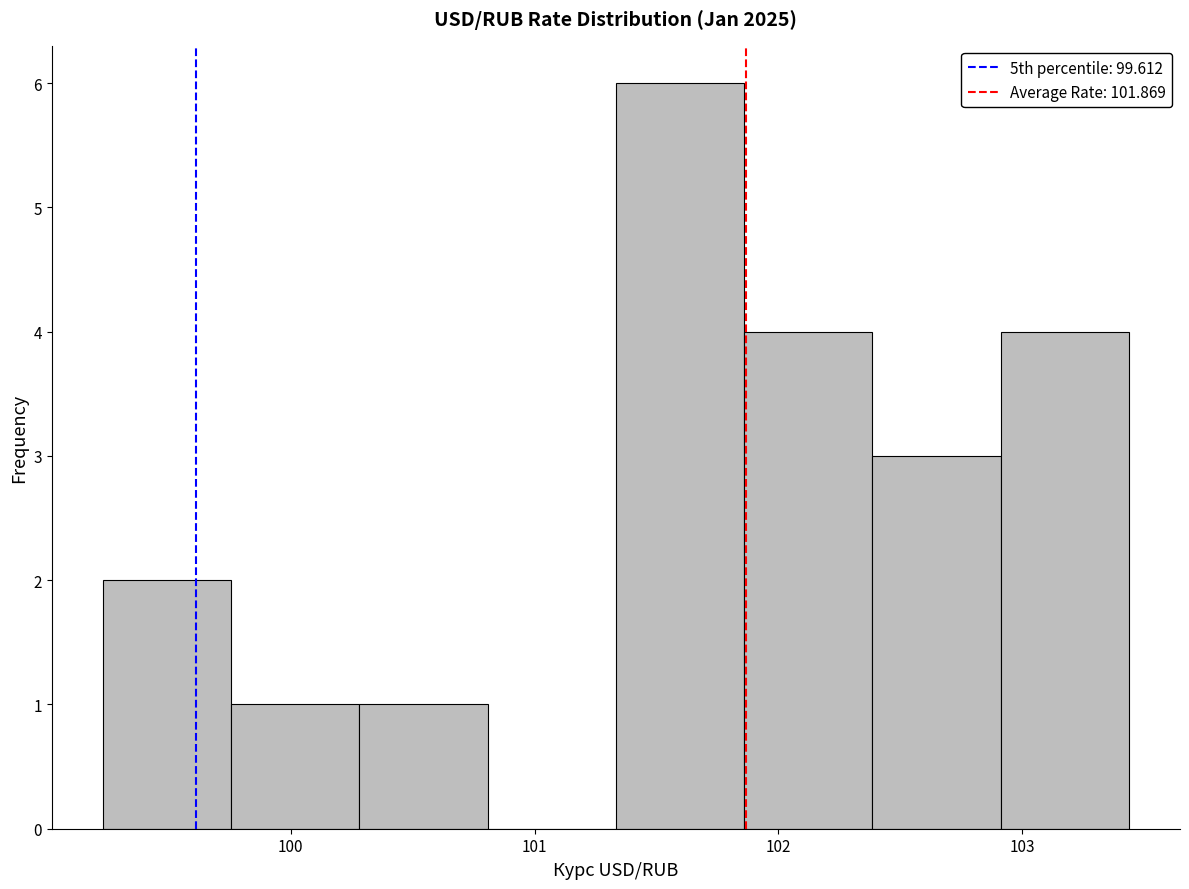

Reading left to right, list every bar in this chart as the range it spans on the x-axis followed by its height. Neither the bar edges nor the heights are printed on the chart, so give them approximately, as read against the axes.

99.2 to 99.8: 2
99.8 to 100.3: 1
100.3 to 100.8: 1
100.8 to 101.3: 0
101.3 to 101.9: 6
101.9 to 102.4: 4
102.4 to 102.9: 3
102.9 to 103.4: 4